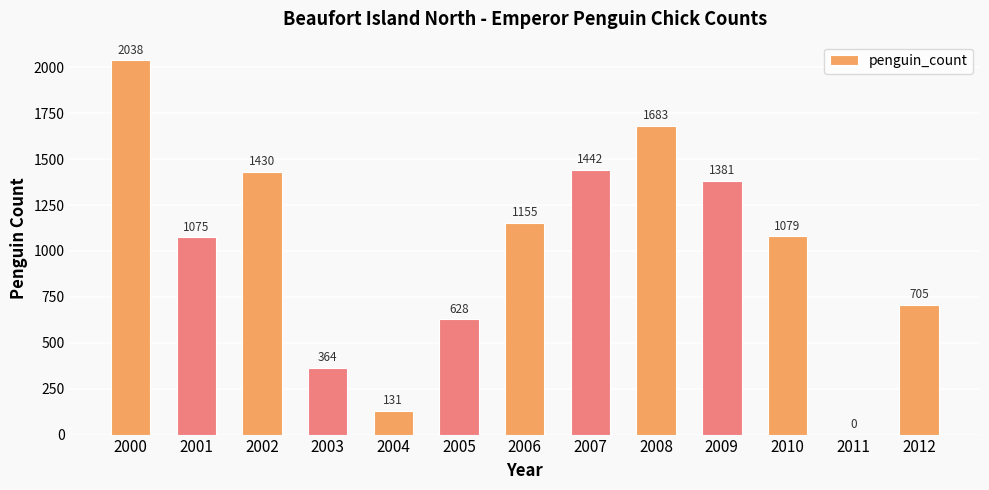

What is the sum of all values?

13111